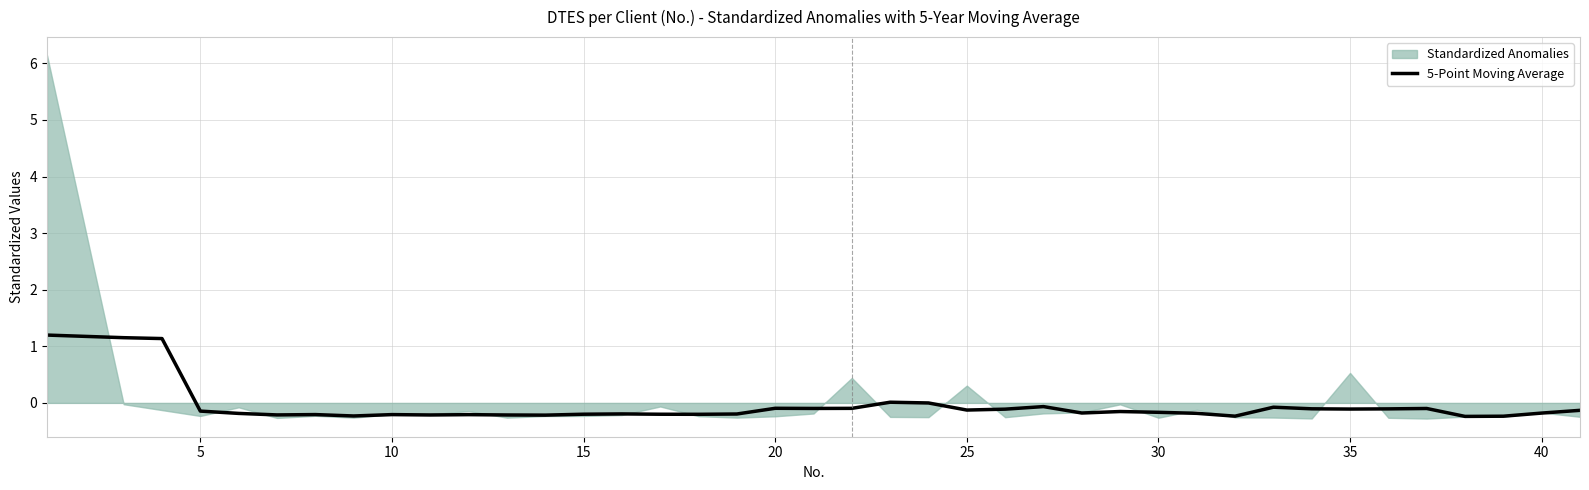

The 5-Point Moving Average series shows -0.2 at 30. True or false?

True